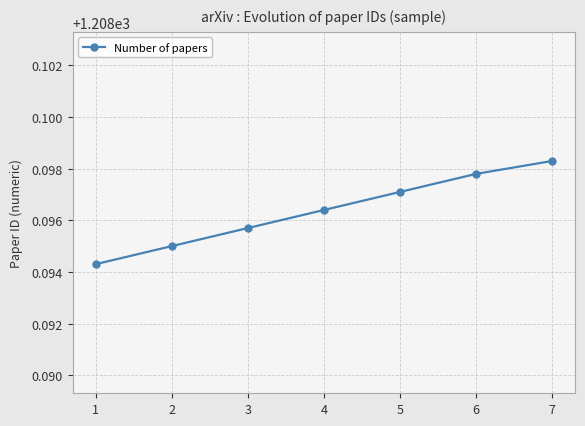

How many lines are shown in the chart?

1